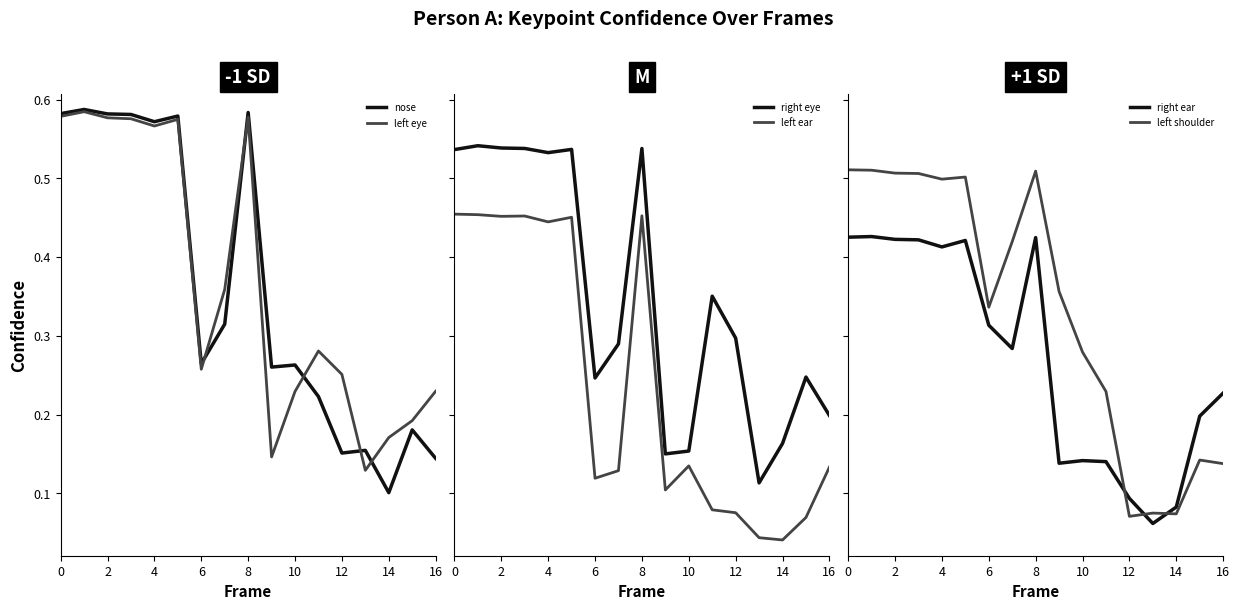

The left eye series shows 0.1 at 10. True or false?

False